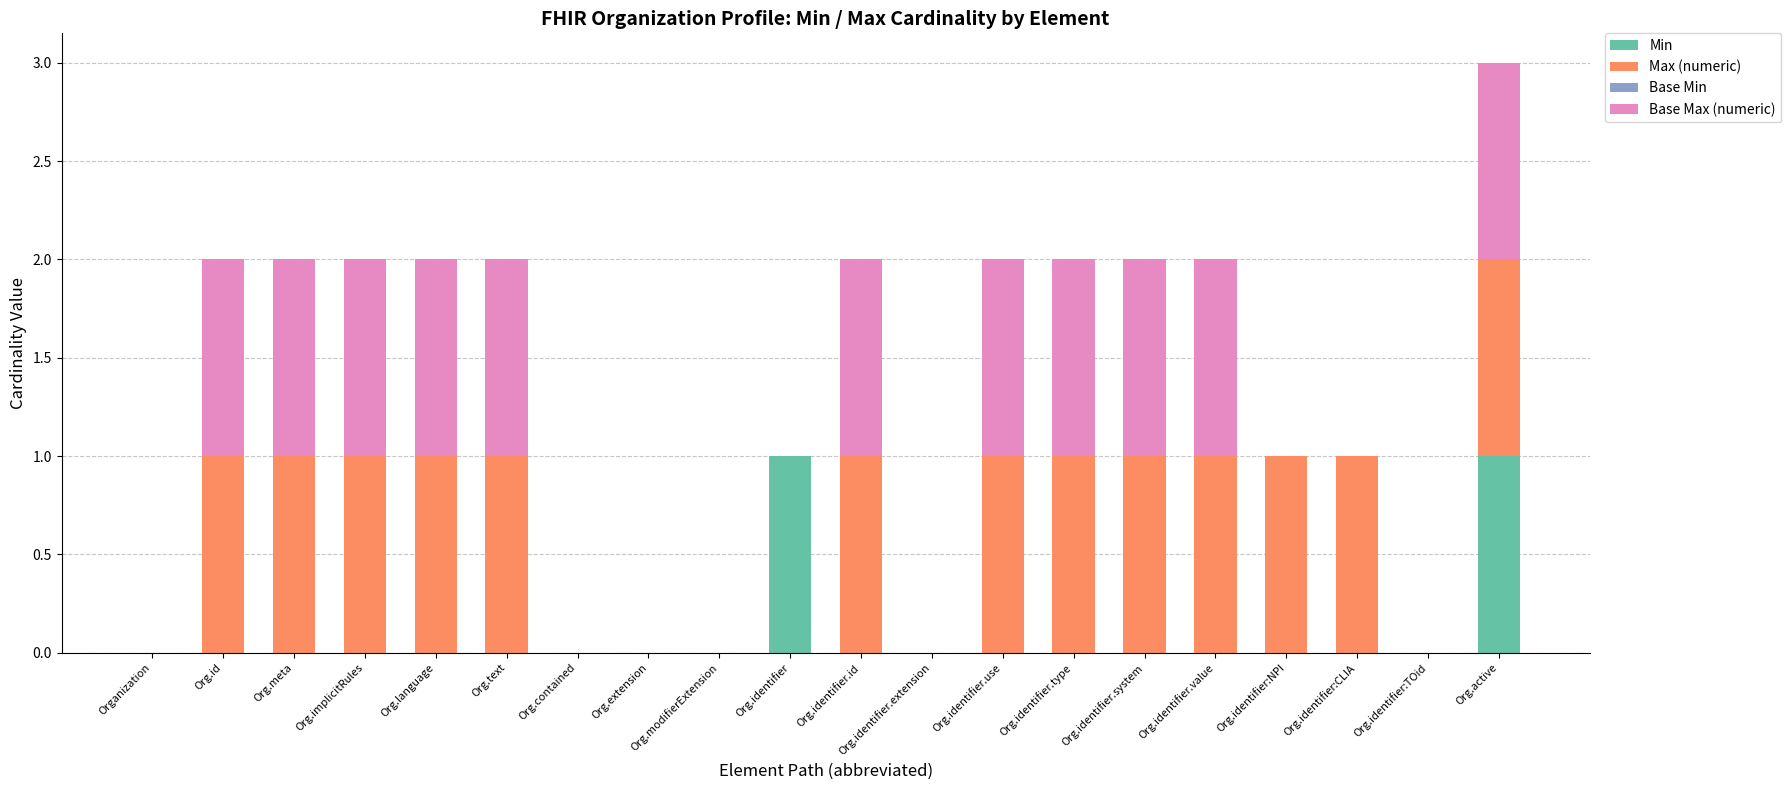

What is the total value across all series at Org.implicitRules?

2